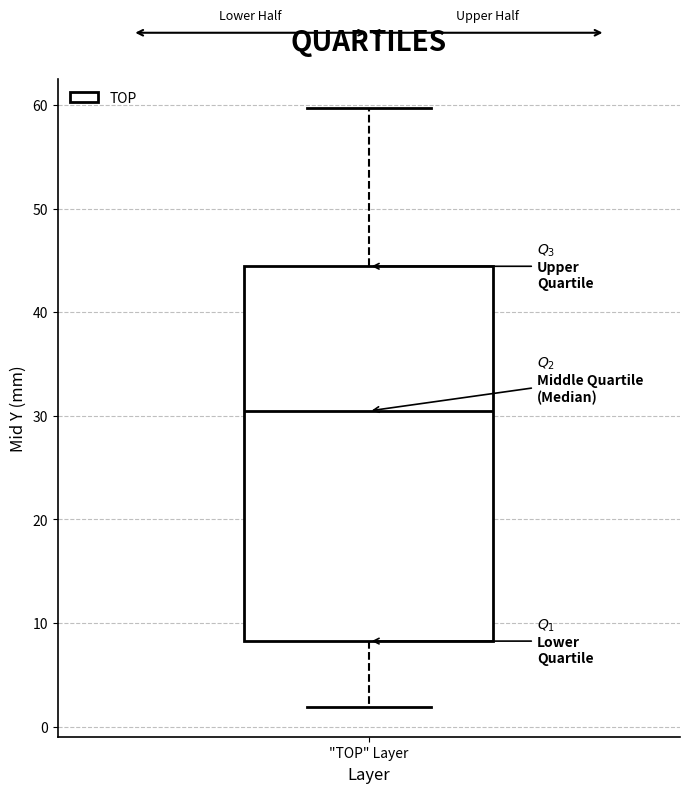

Transcribe this box plot: give where the median line is, the range the box spans, and where the two whiskers end, as read against the y-axis. The values are not printed on the chart, so give them approximately, as read against the axis.

median 30, box 8 to 44, whiskers 2 to 60